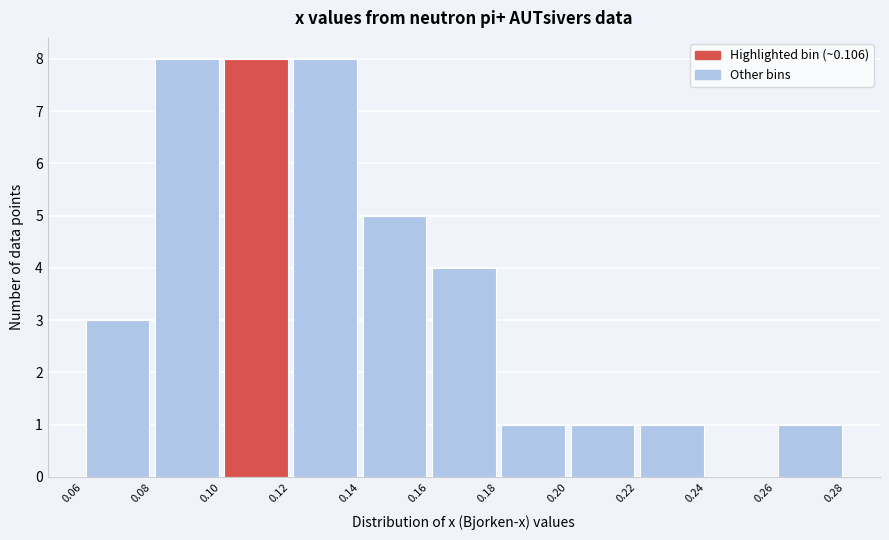

Reading left to right, list every bar in this chart as the range it spans on the x-axis followed by its height. The values are not printed on the chart, so give them approximately, as read against the axis.

0.06 to 0.08: 3
0.08 to 0.10: 8
0.10 to 0.12: 8
0.12 to 0.14: 8
0.14 to 0.16: 5
0.16 to 0.18: 4
0.18 to 0.20: 1
0.20 to 0.22: 1
0.22 to 0.24: 1
0.24 to 0.26: 0
0.26 to 0.28: 1